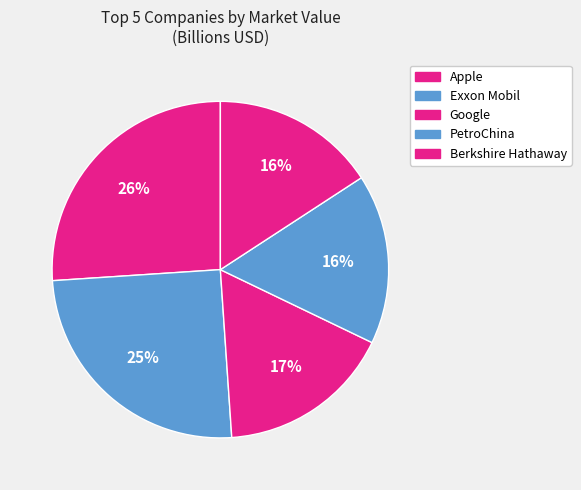

Is there a majority slice in this chart?

No